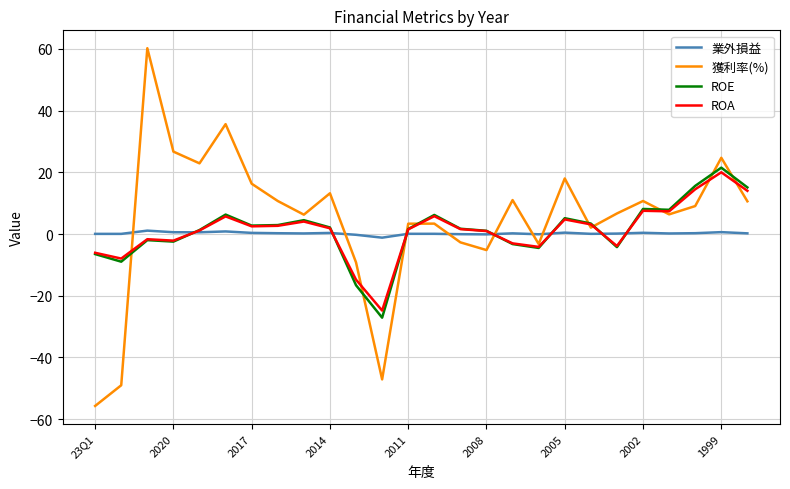

Which series has the widest spread of values?

獲利率(%)